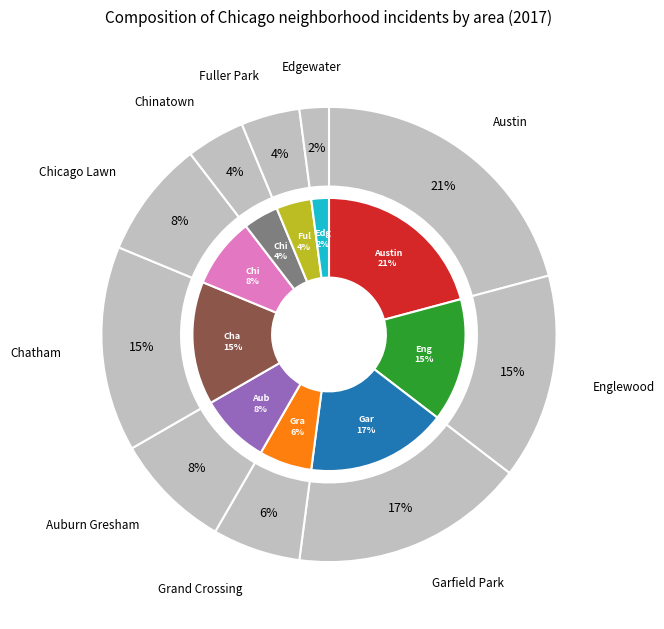

Is it true that Chinatown is 4% of the pie?

True